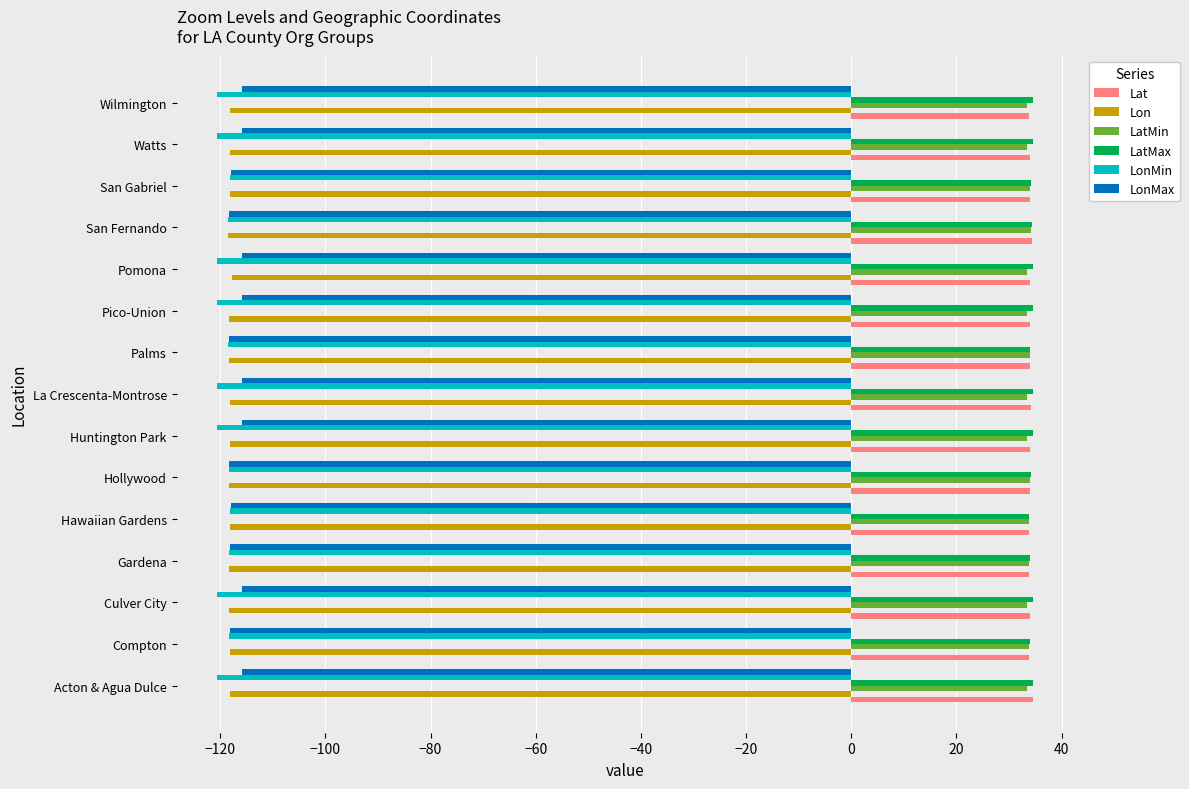

What is the approximate value of Lon at Acton & Agua Dulce?

-118.2